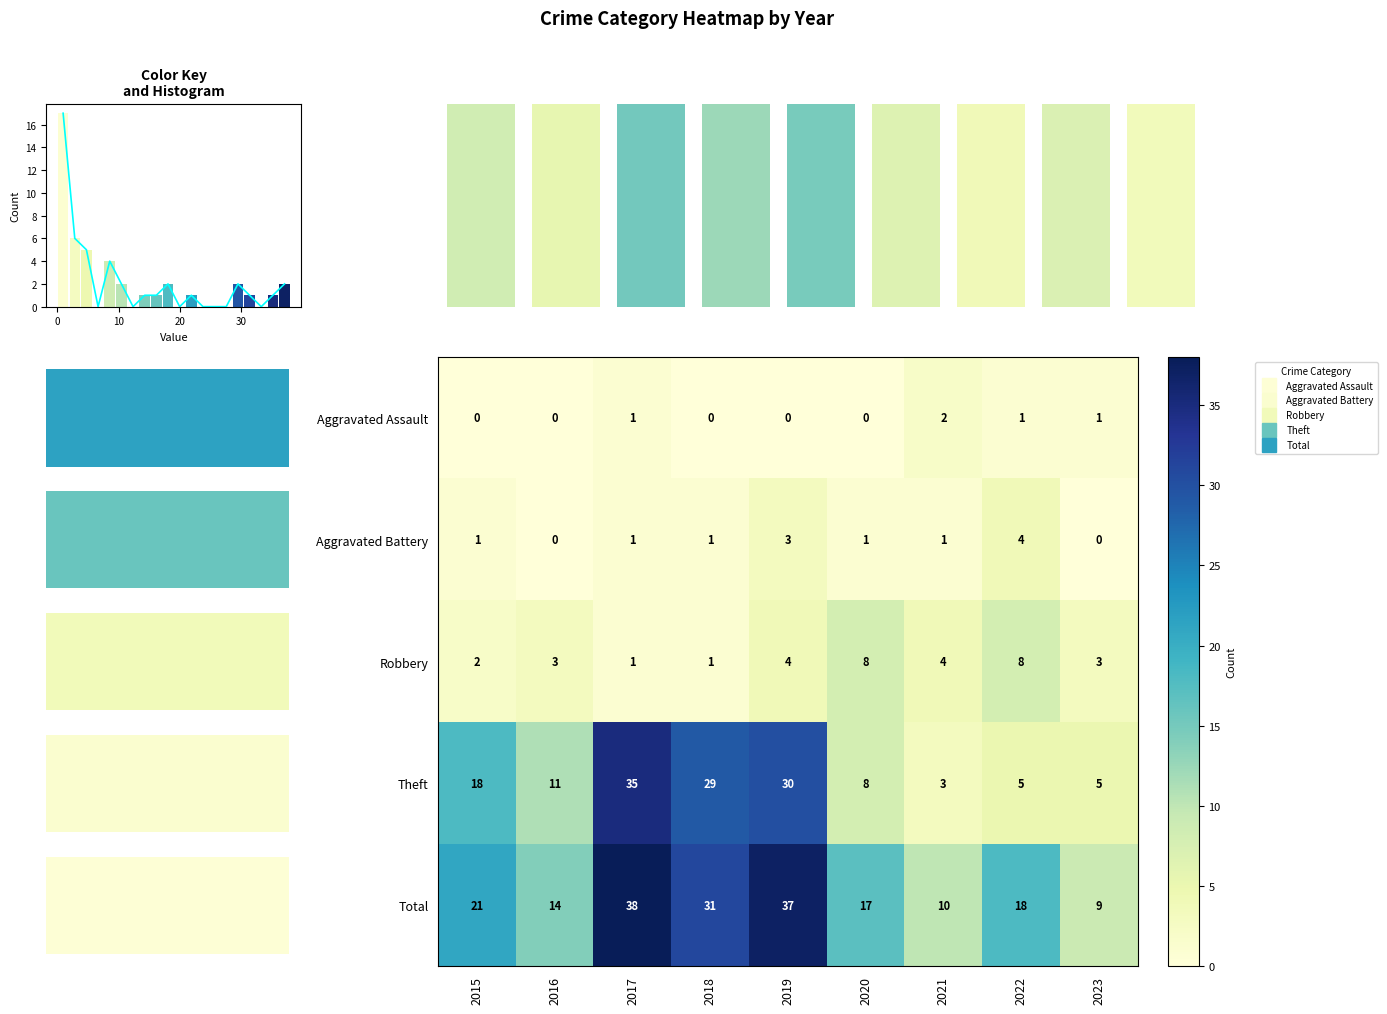

What is the difference between the maximum and second lowest values in the Total series?

28